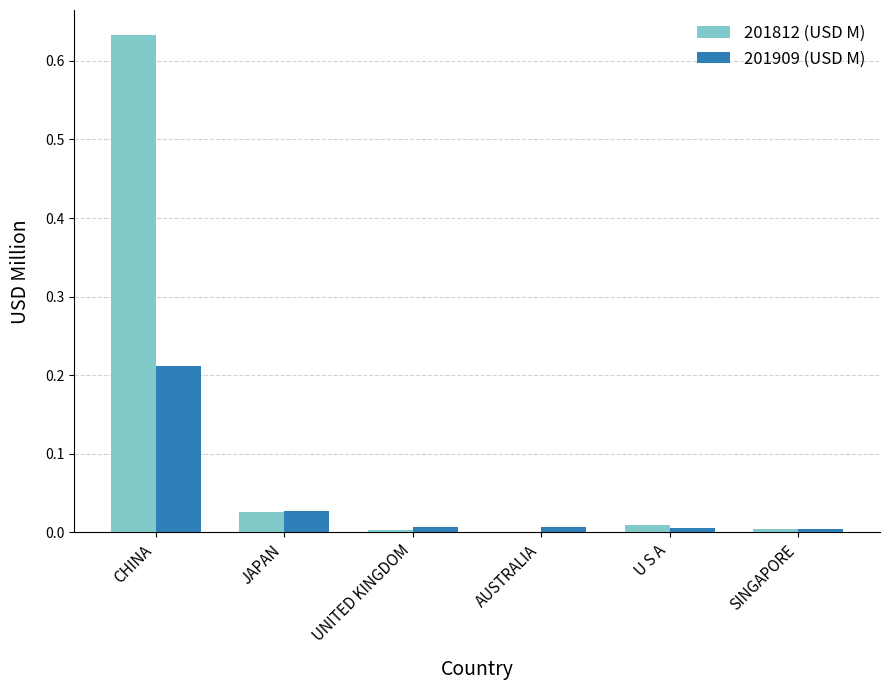

What is the sum of all 201812 (USD M) values?

0.7